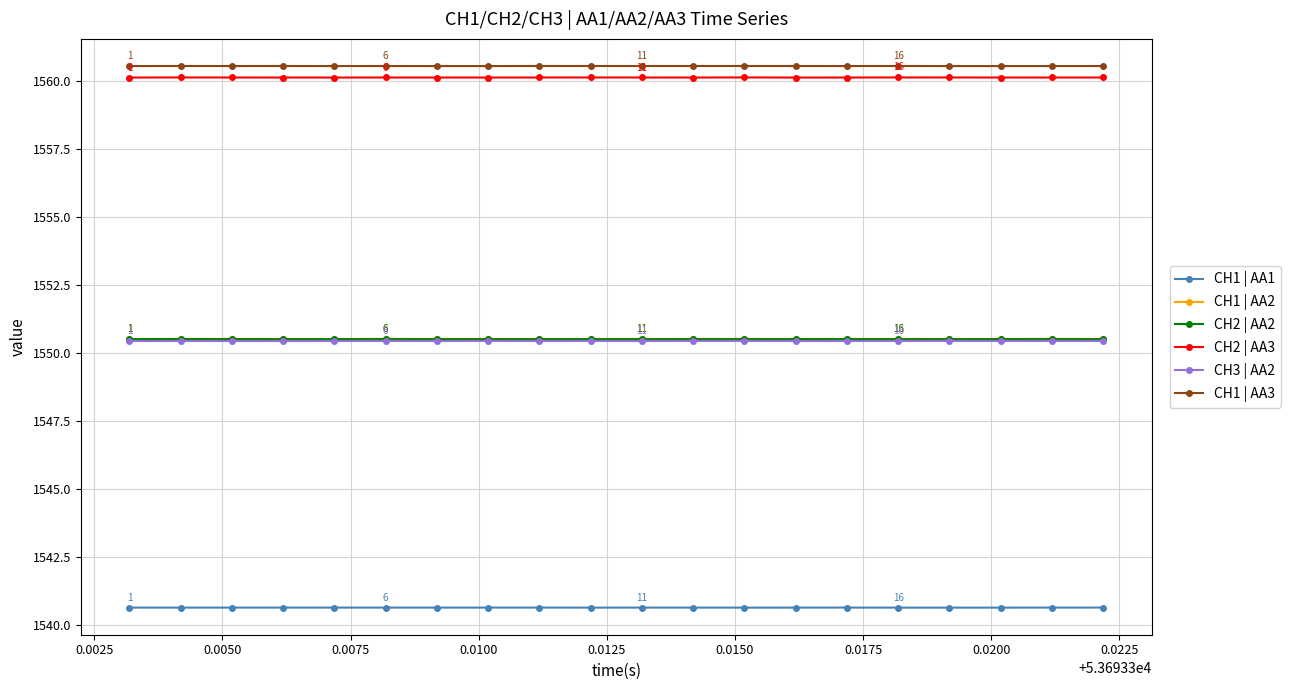

True or false: CH1 | AA2 and CH1 | AA3 cross at least once.

False